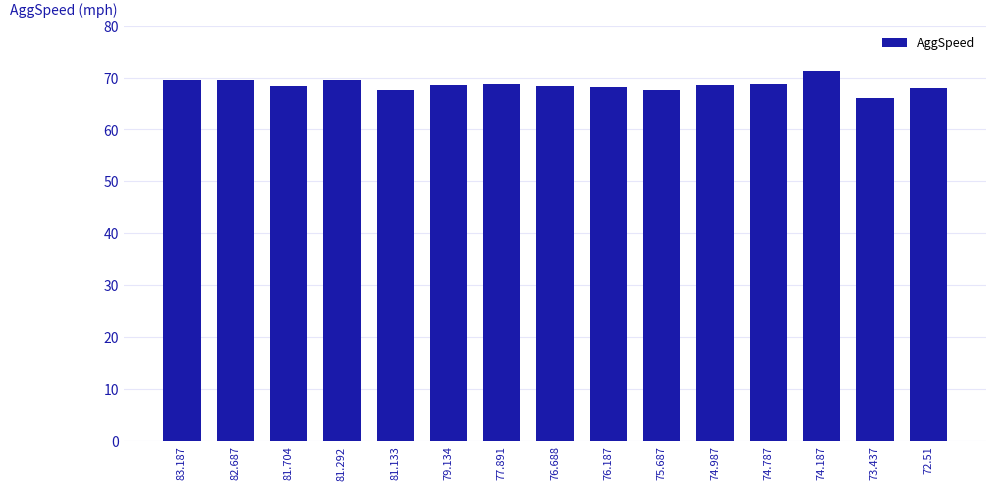

Between 76.187 and 83.187, which is larger?

83.187